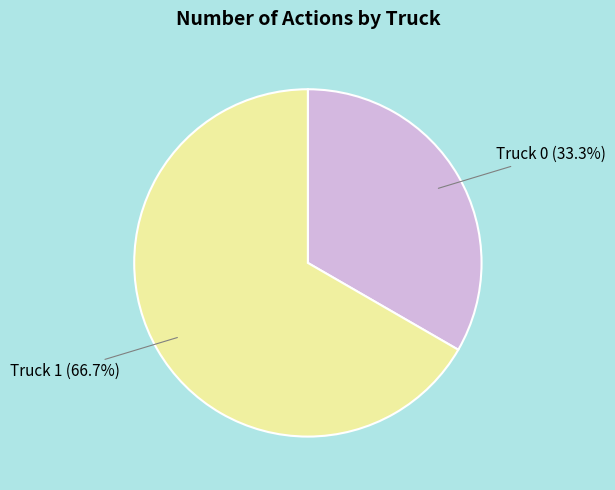

Is there a majority slice in this chart?

Yes